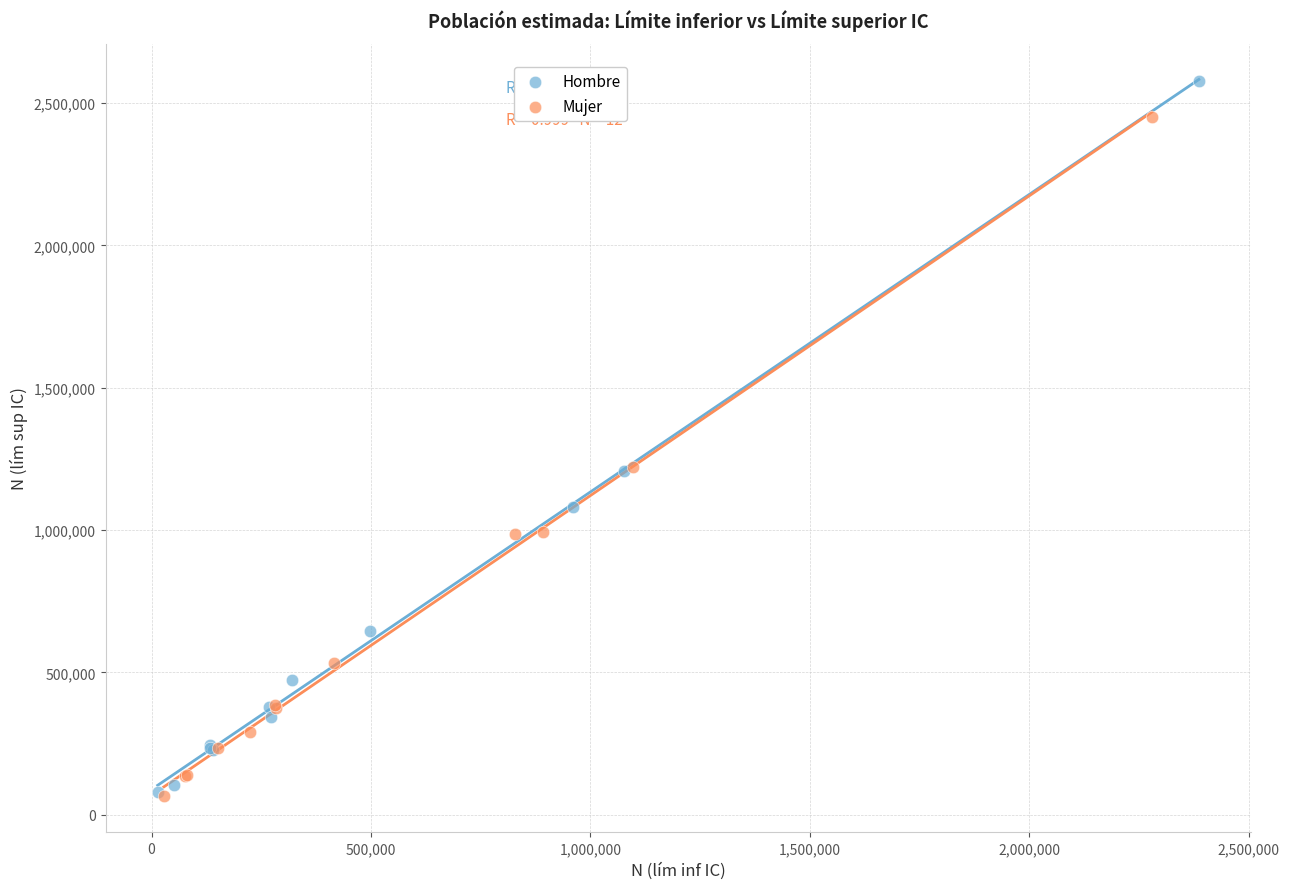

What are all the series names shown in the legend?

Hombre, Mujer